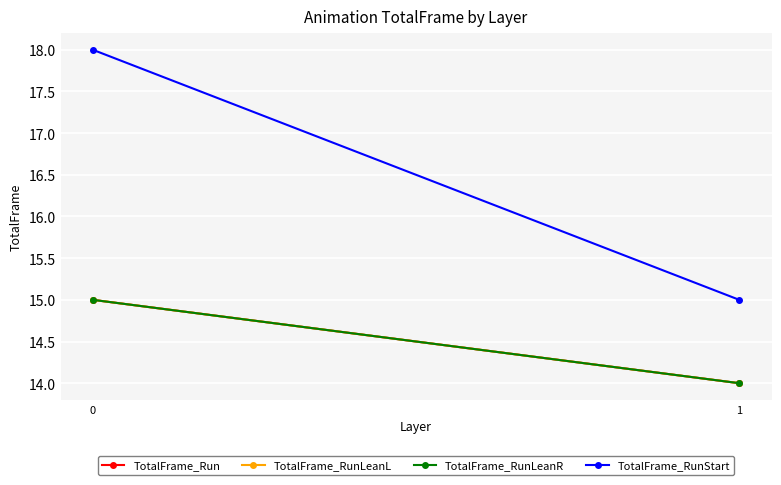

What are all the series names shown in the legend?

TotalFrame_Run, TotalFrame_RunLeanL, TotalFrame_RunLeanR, TotalFrame_RunStart